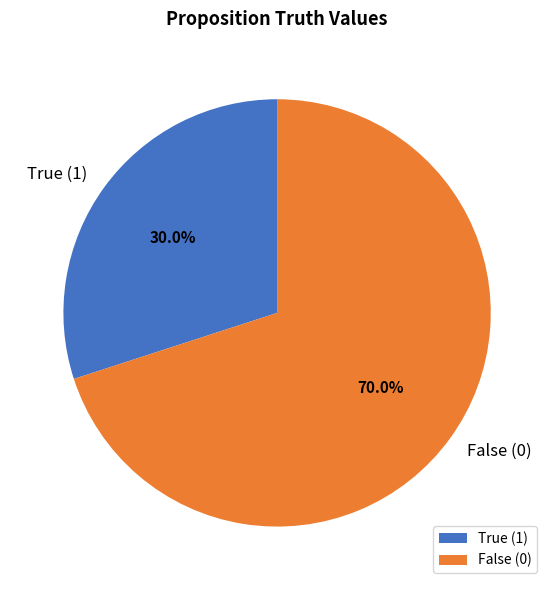

Is there a majority slice in this chart?

Yes